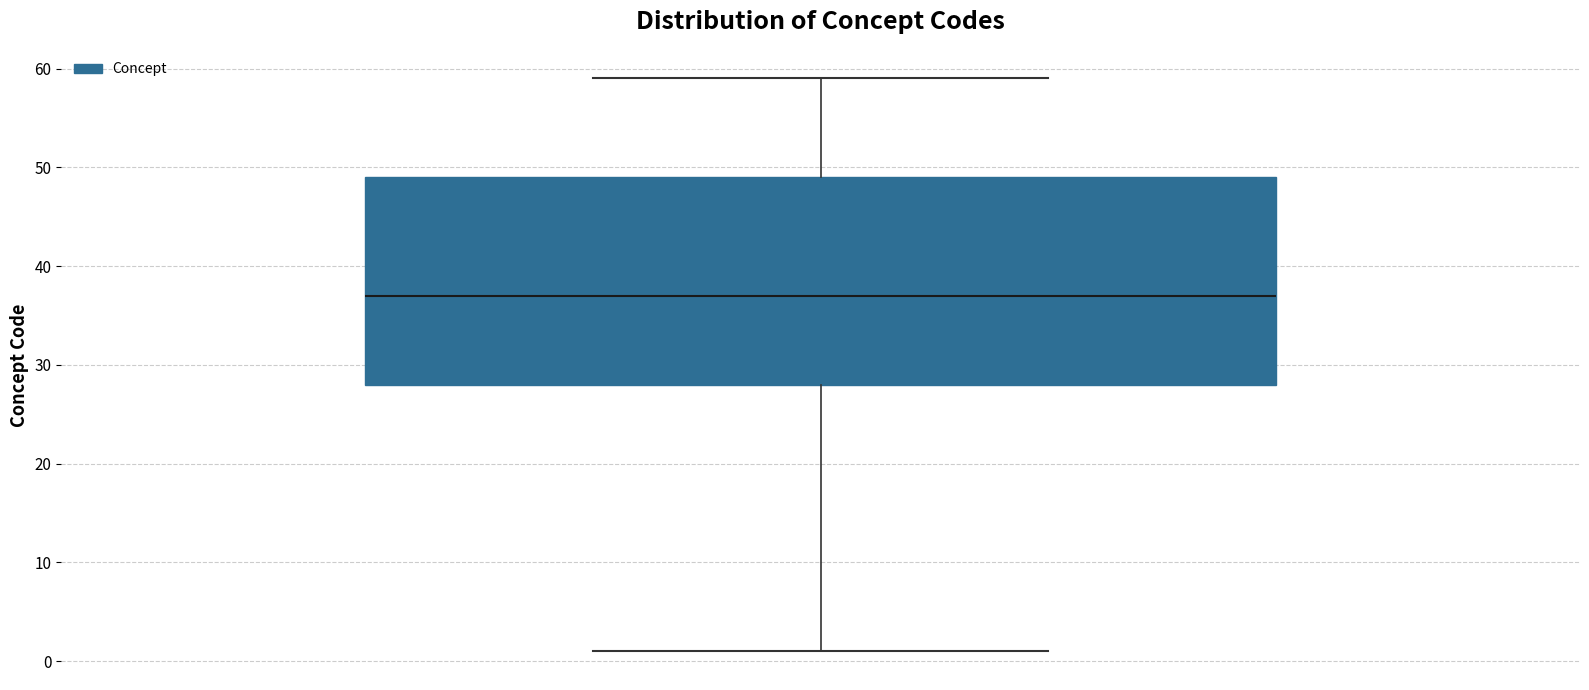

Transcribe this box plot: give where the median line is, the range the box spans, and where the two whiskers end, as read against the y-axis. The values are not printed on the chart, so give them approximately, as read against the axis.

median 37, box 28 to 49, whiskers 1 to 59